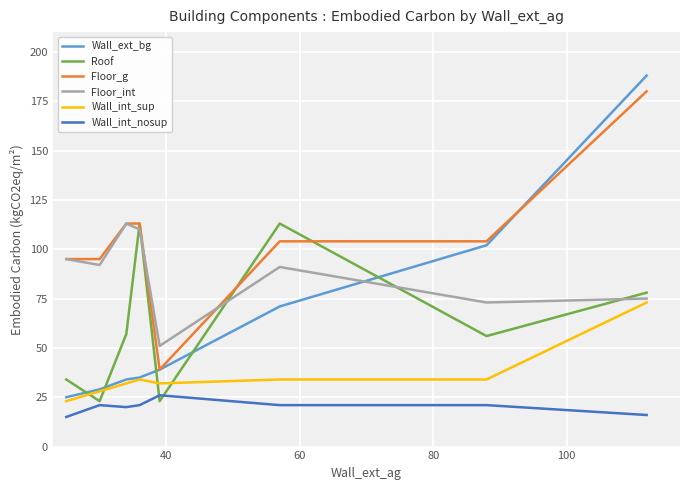

What is the lowest value of the Floor_int series?

51